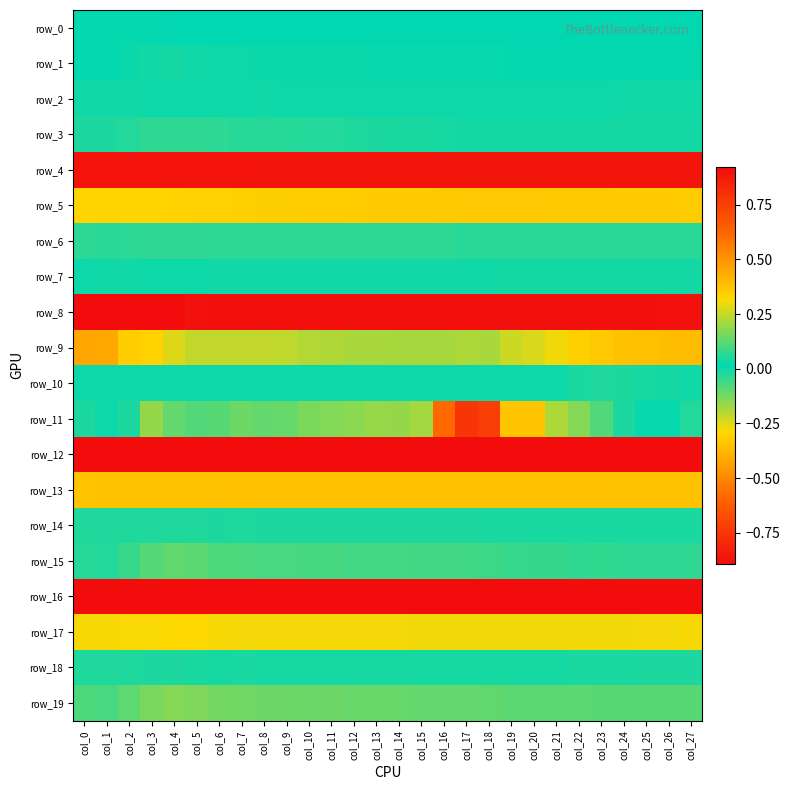

Which series has the largest range (max minus min)?

row_8